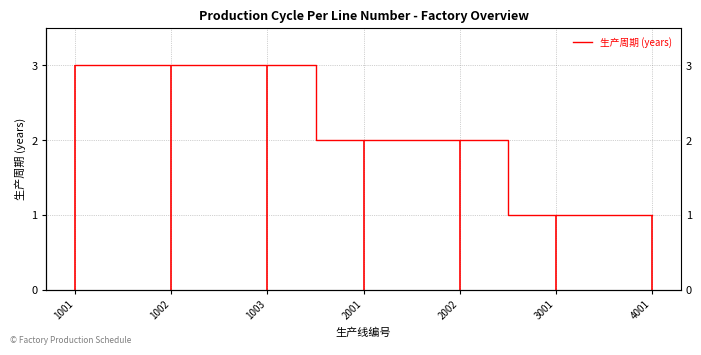

Reading left to right, transcribe all the data shown in this chart.

1001=3	1002=3	1003=3	2001=2	2002=2	3001=1	4001=1